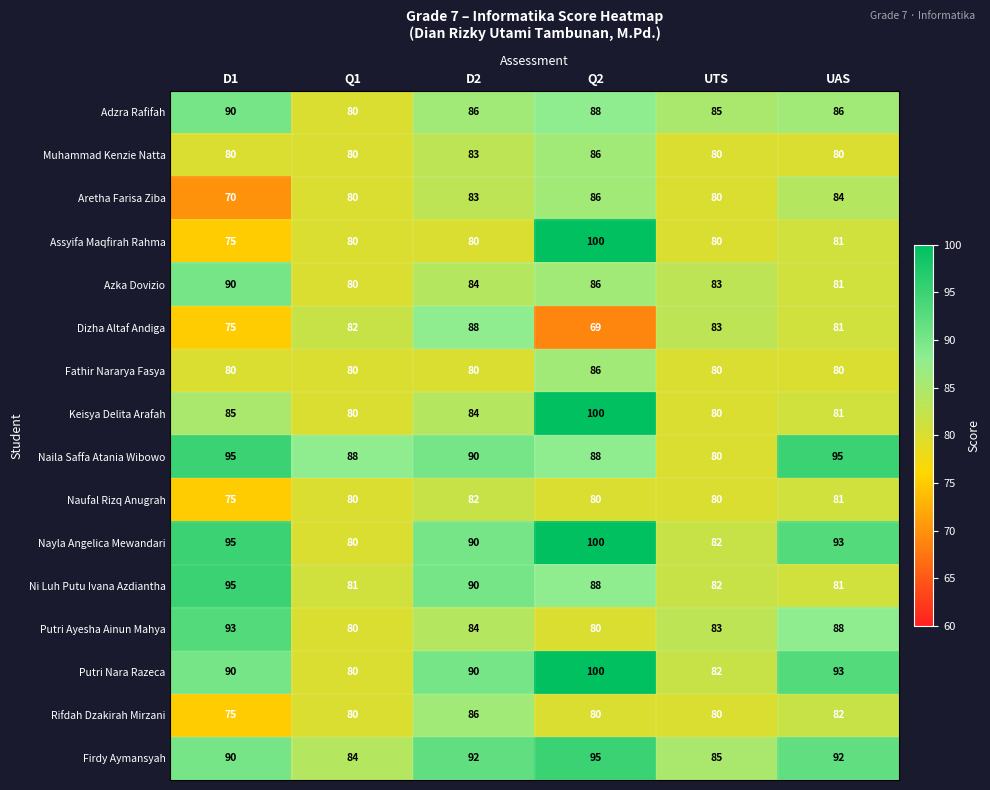

What is the sum of all Dizha Altaf Andiga values?

478